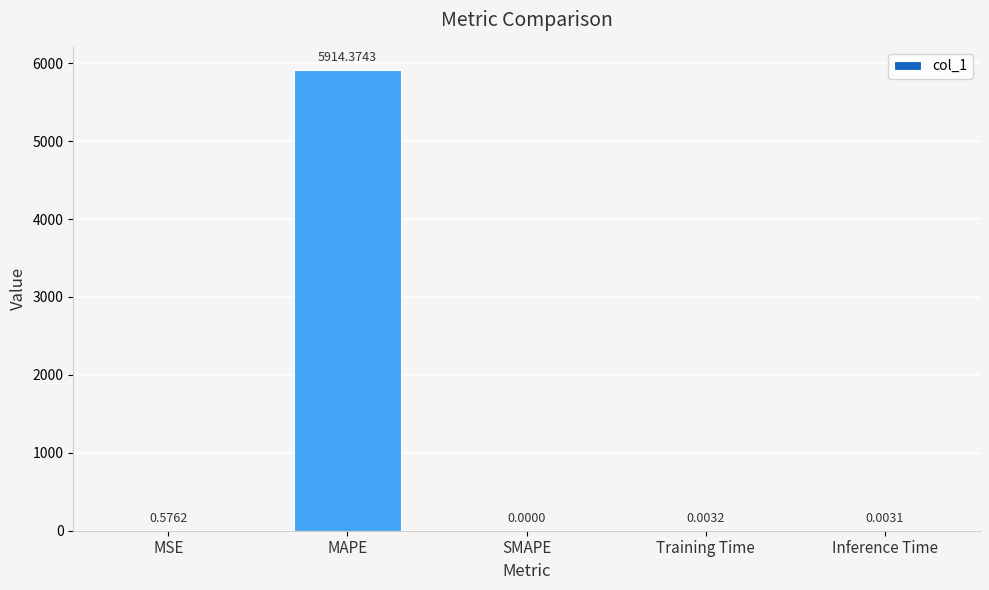

The chart shows a value of 9013.9 at MAPE. True or false?

False